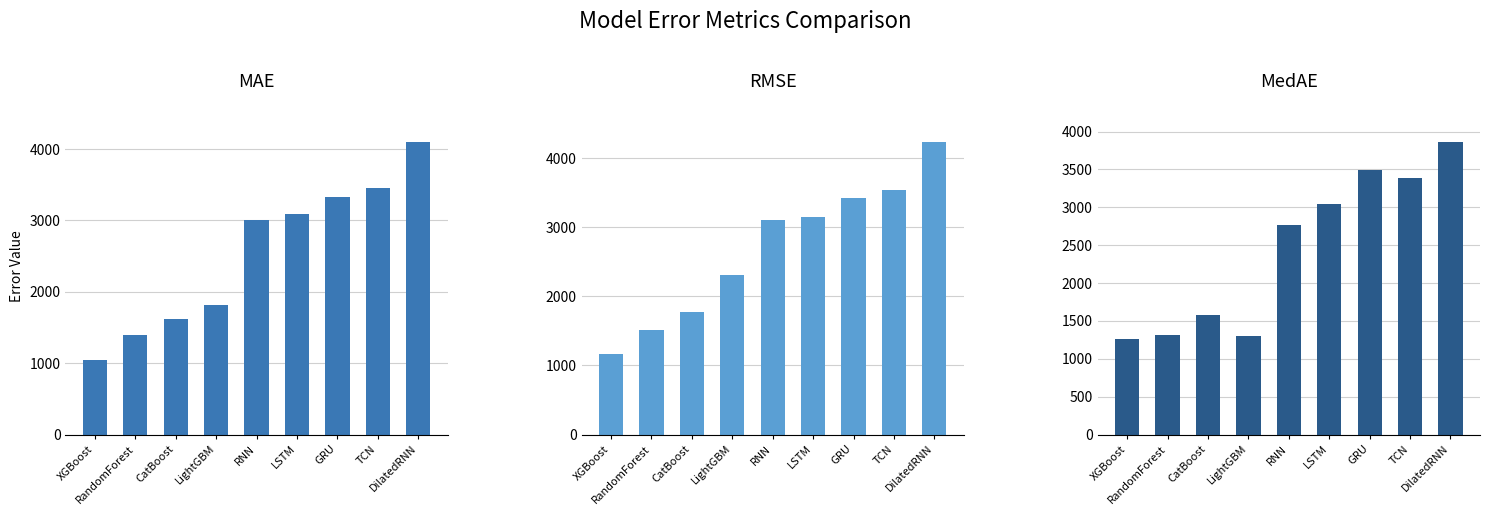

Which category has the lowest value in the MAE series?

XGBoost